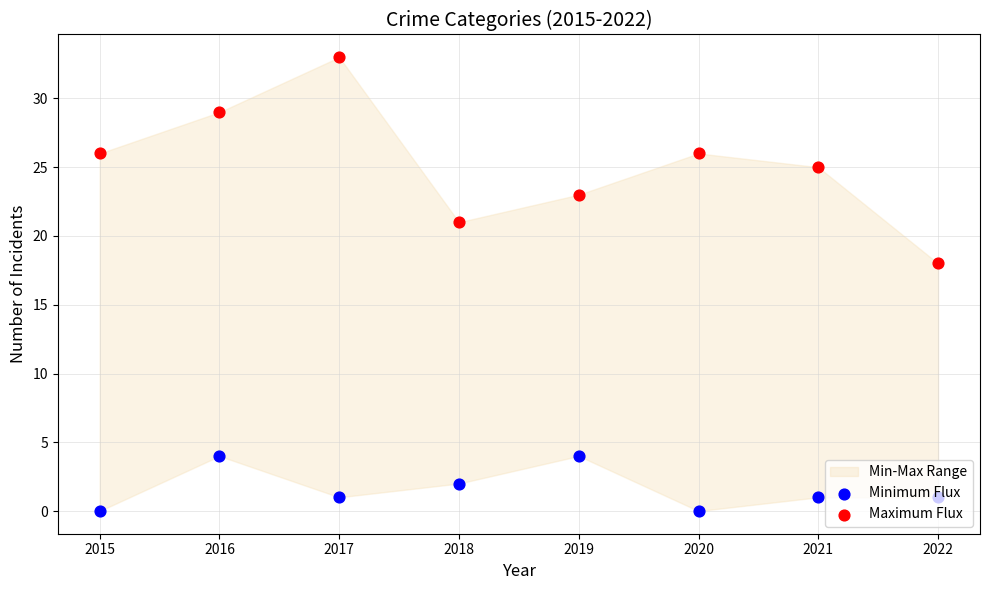

Which series contains the lowest Y value?

Minimum Flux